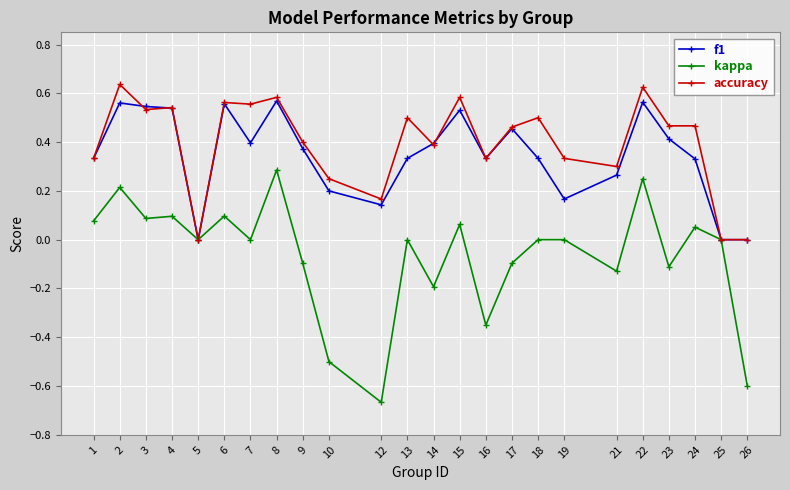

Which series changed the most between 16 and 19?

kappa